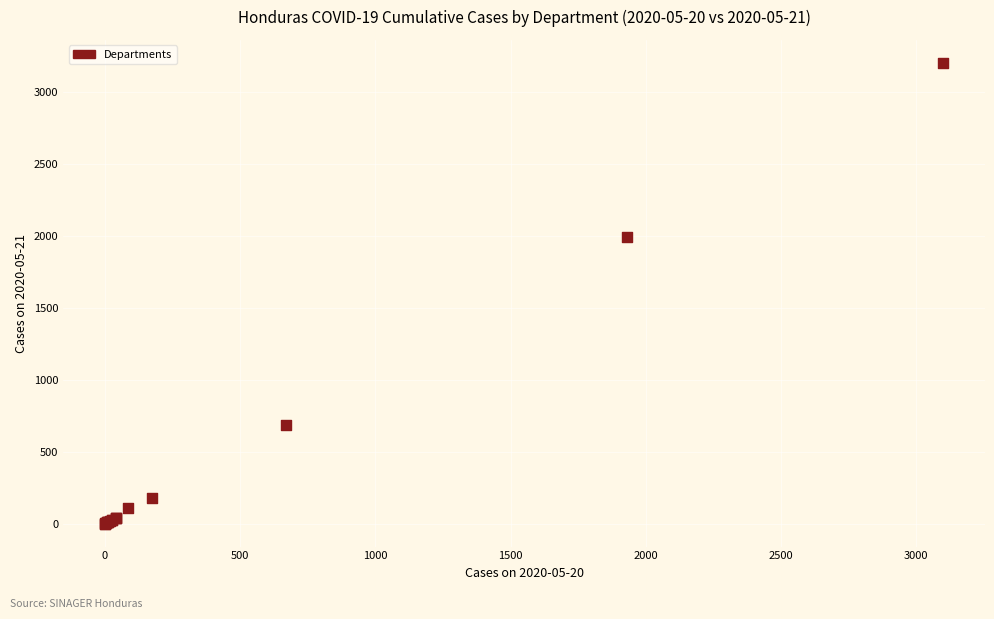

What Y value in the scatter plot is closest to 1601?

1991